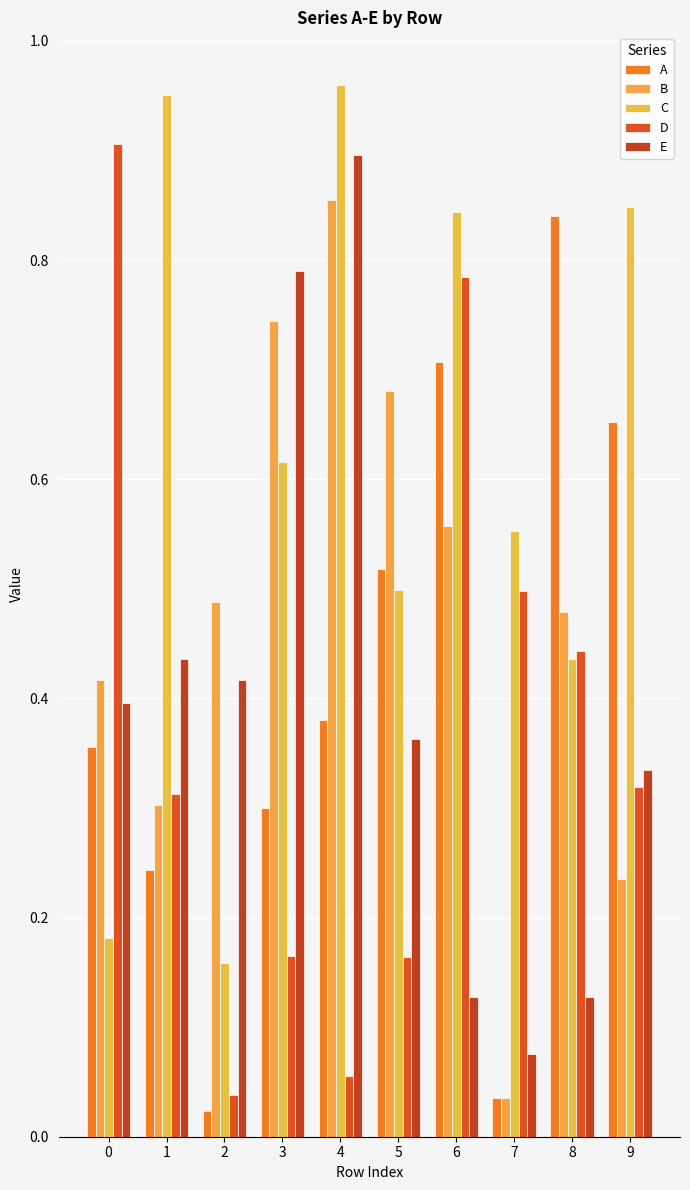

The A series shows 0.1 at 1. True or false?

False